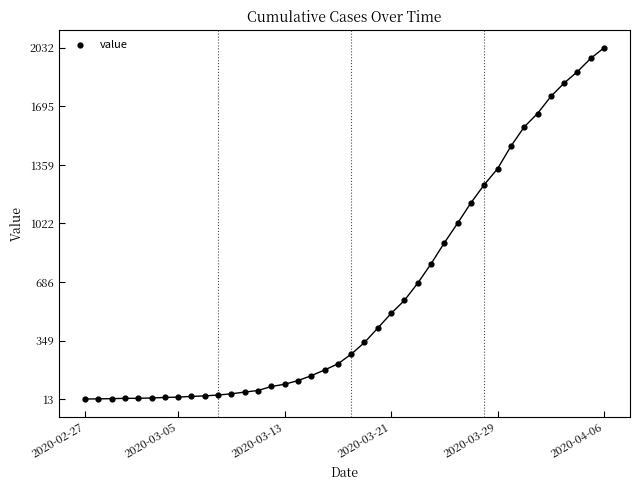

What is the range of Y values (max minus min)?

2019